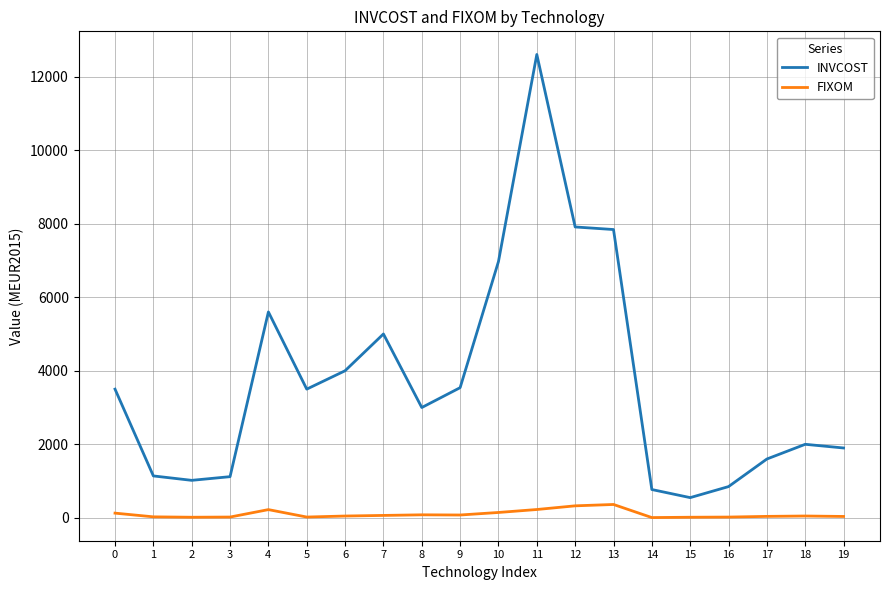

At 2, list the series in order from smallest to largest.

FIXOM, INVCOST